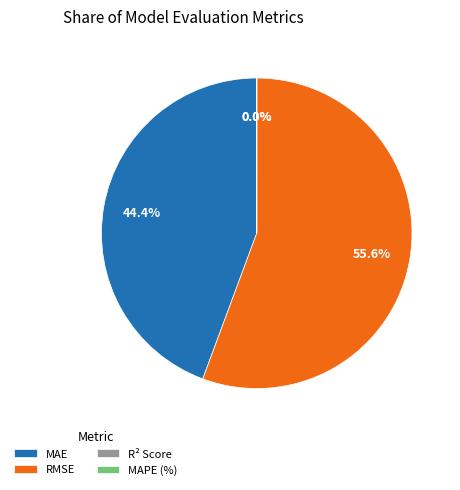

What is the largest slice in the pie chart?

RMSE